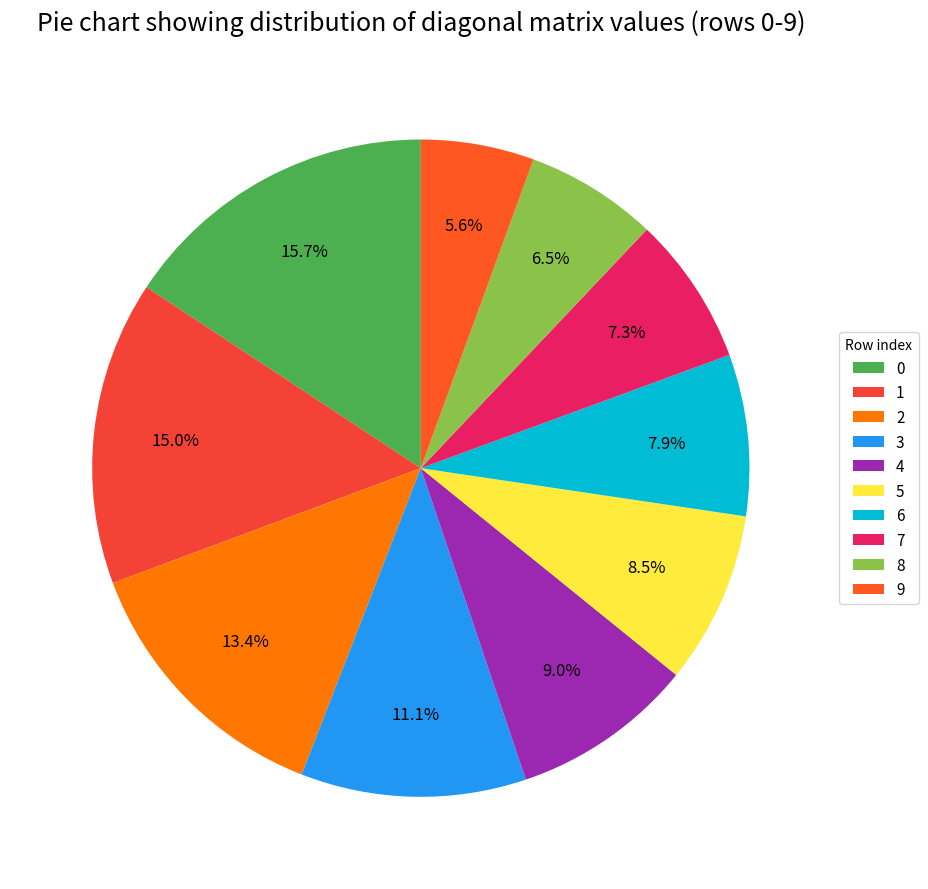

Count the number of slices in the pie.

10